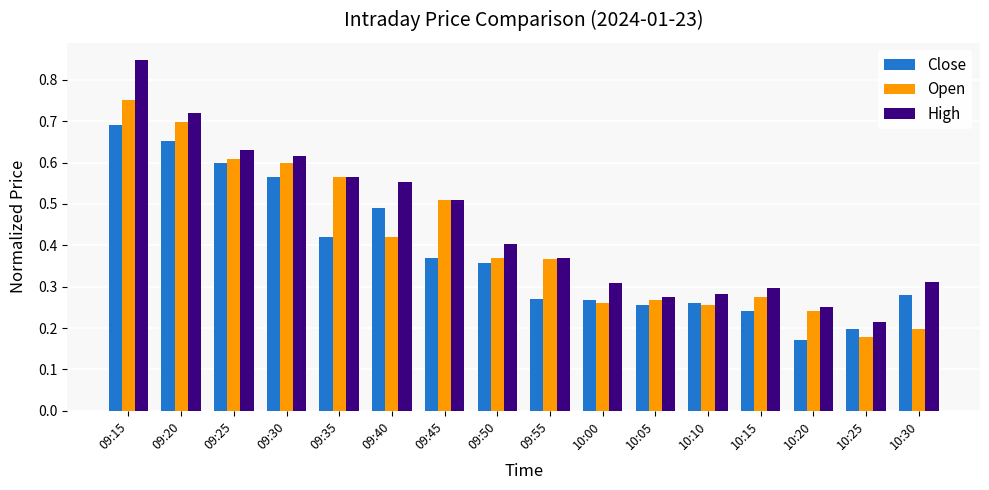

Which label corresponds to the largest value in the chart?

09:15